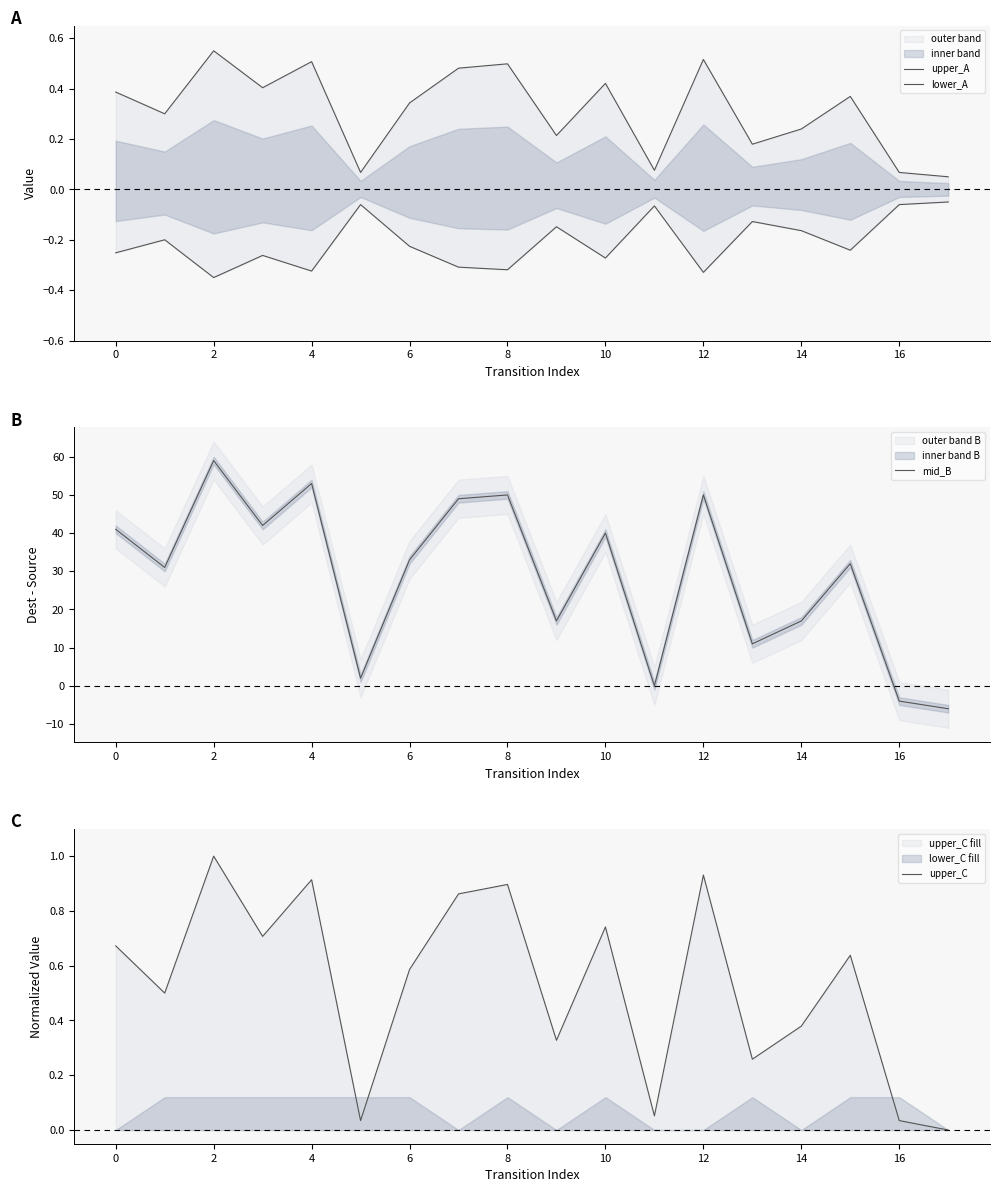

How many lines are shown in the chart?

4